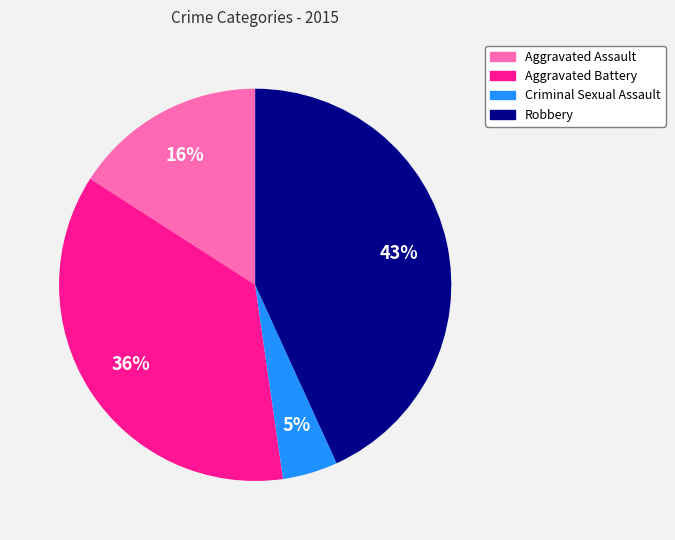

To the nearest percent, what portion does Aggravated Battery represent?

36%